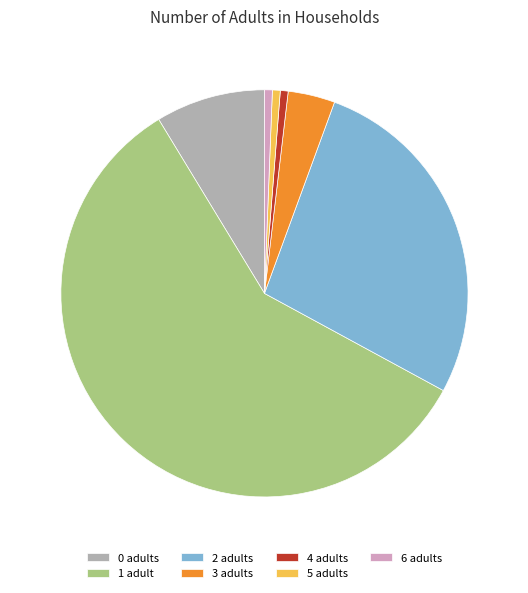

Approximately how many times larger is the value at 0 adults compared to 6 adults?

14.0